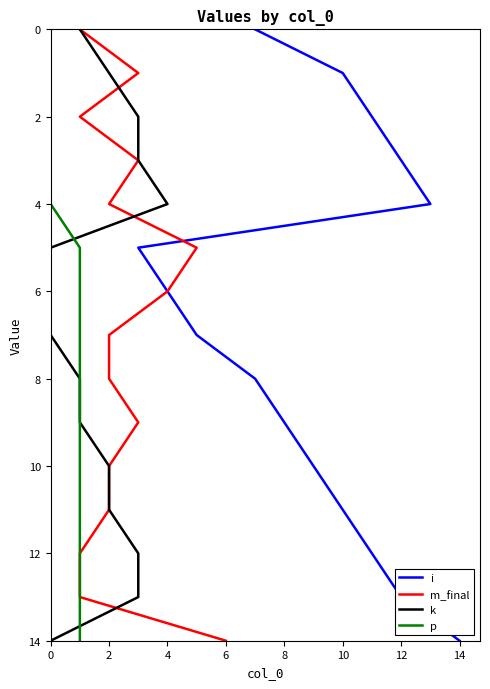

How many series are shown in this chart?

4